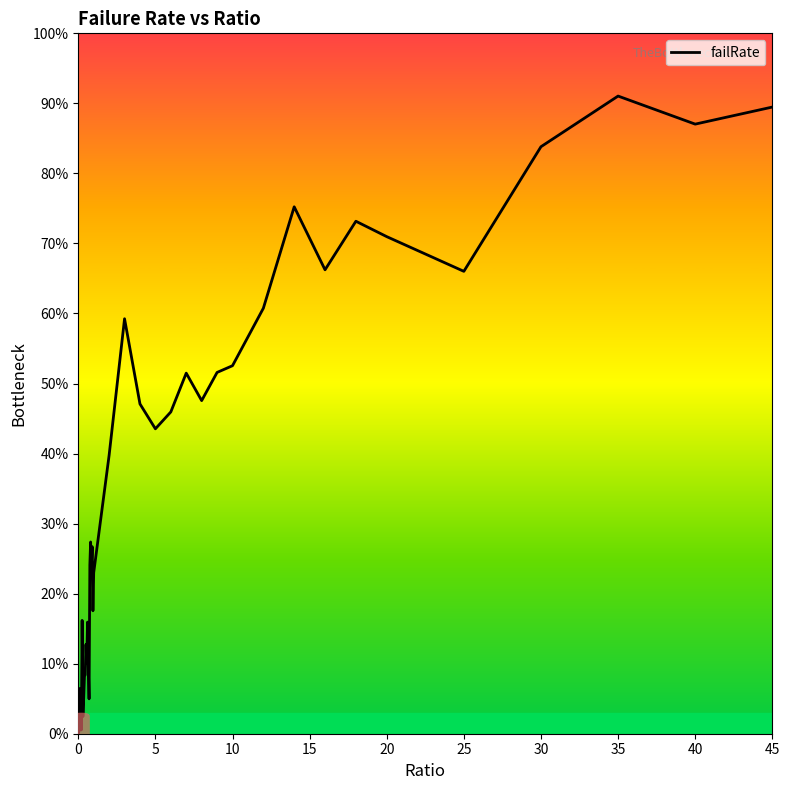

What is the difference between the maximum and minimum values?

91.0